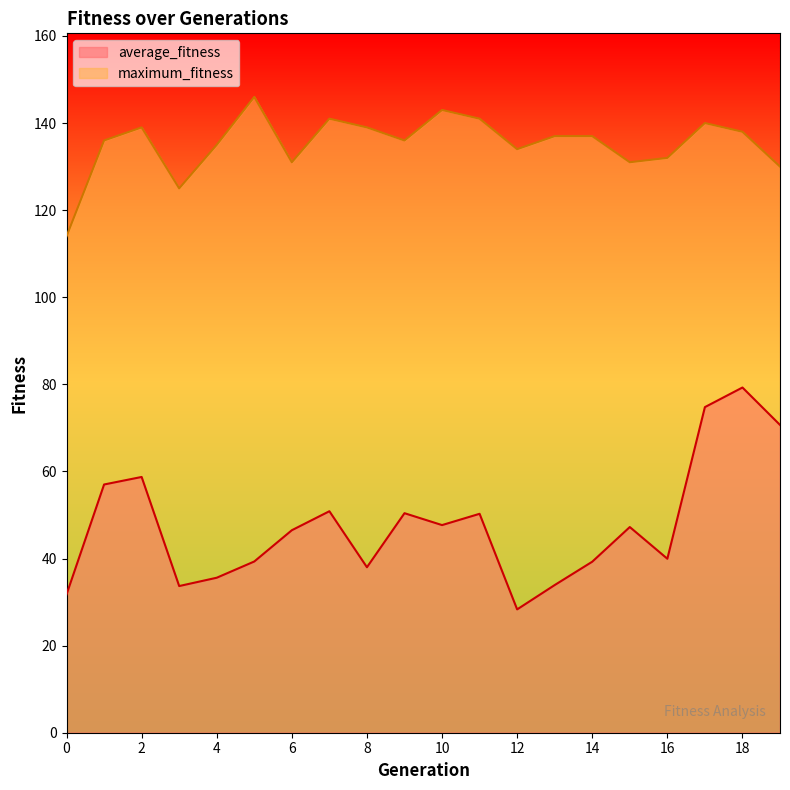

List the series in order of their peak value, lowest first.

average_fitness, maximum_fitness